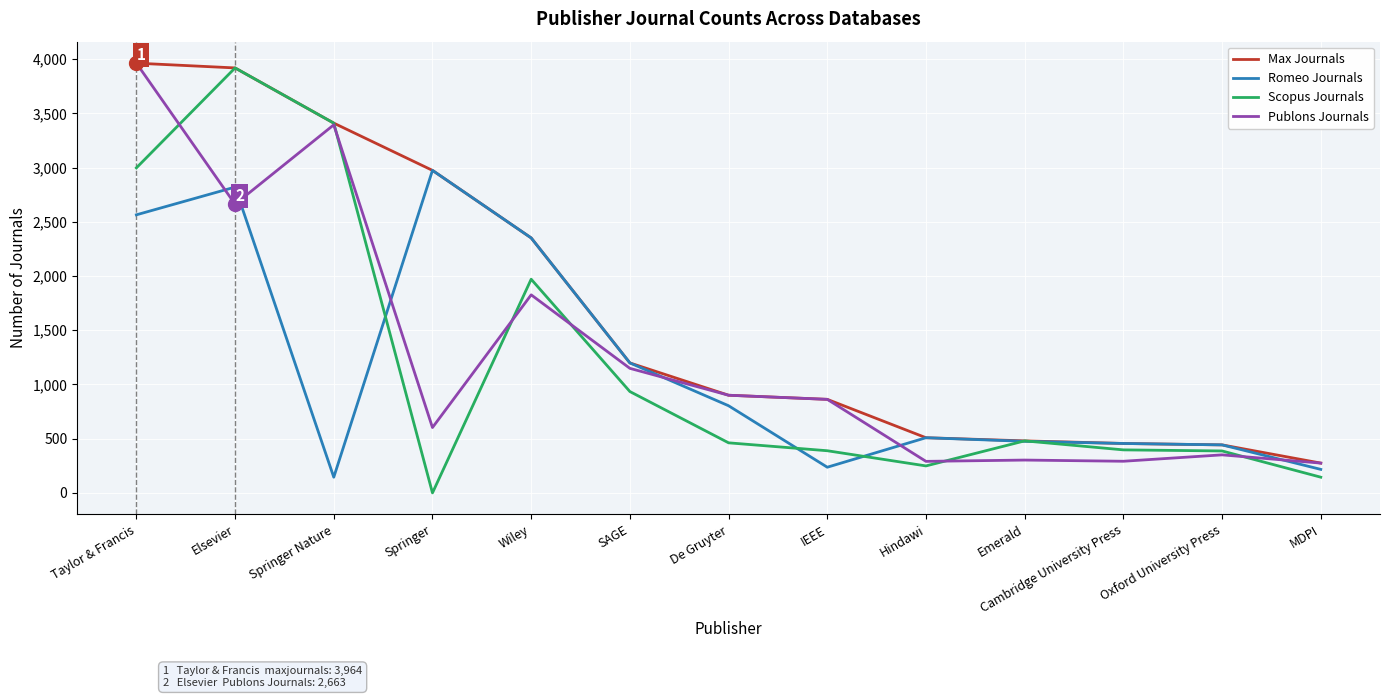

Which series has the largest total across all categories?

Max Journals